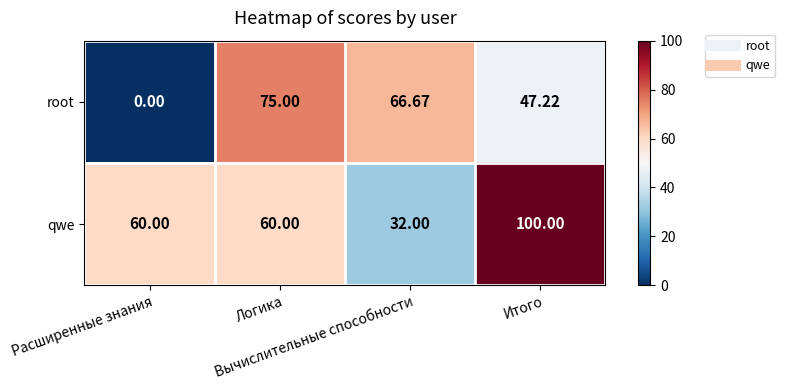

Which series has the largest total across all categories?

qwe